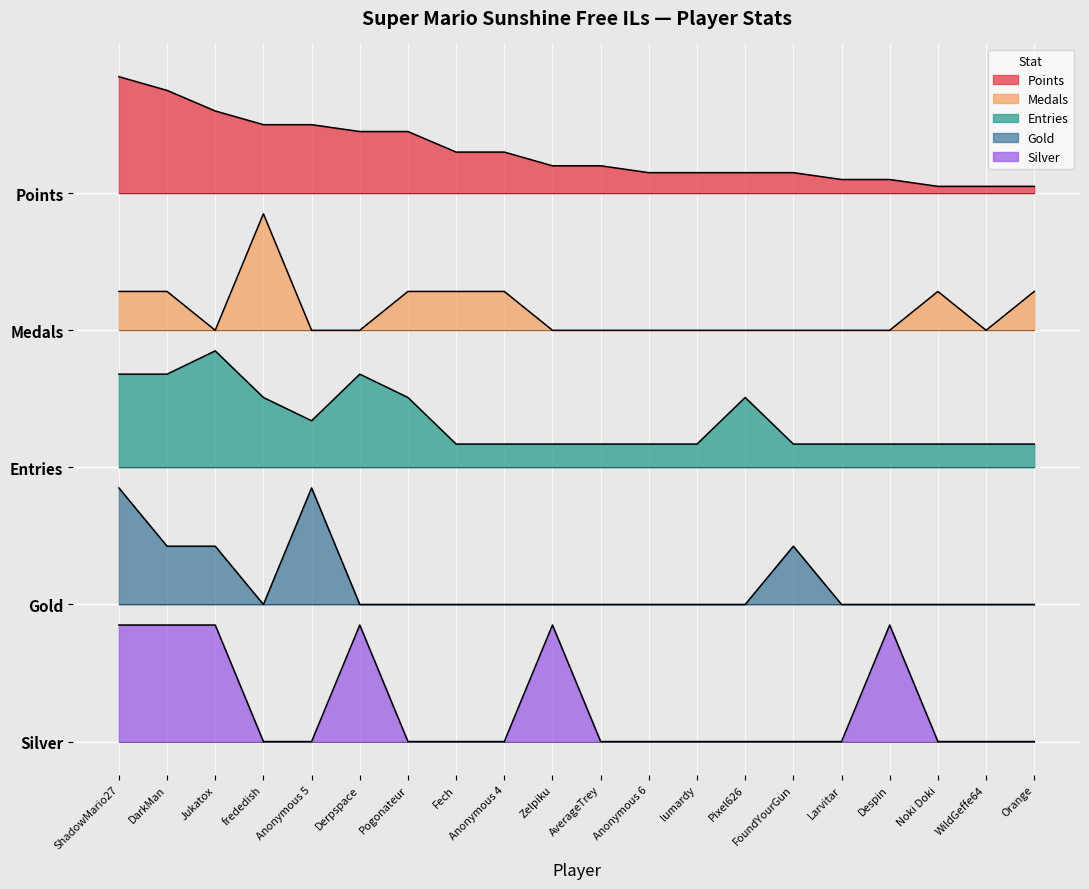

What is the label of the 6th point from the right?

FoundYourGun